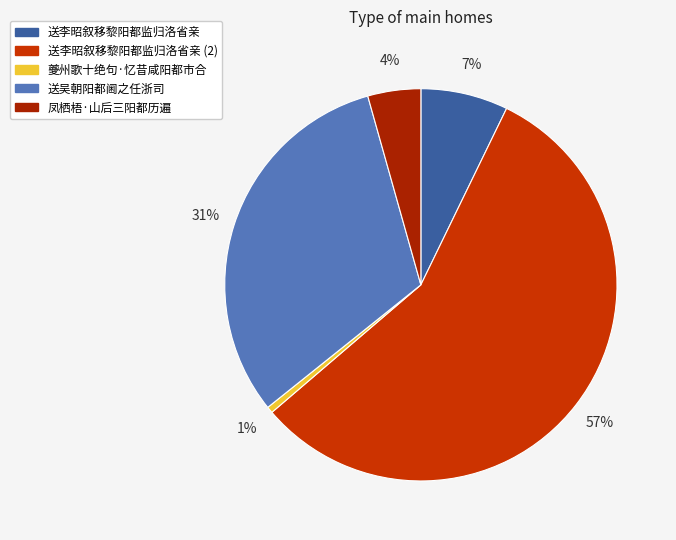

Is it true that 送李昭叙移黎阳都监归洛省亲 is 1% of the pie?

False